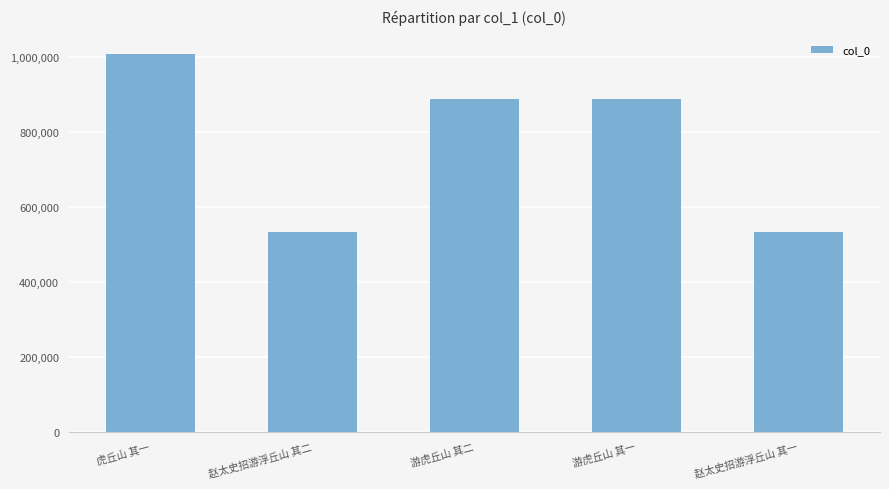

What is the minimum value shown in the chart?

533972